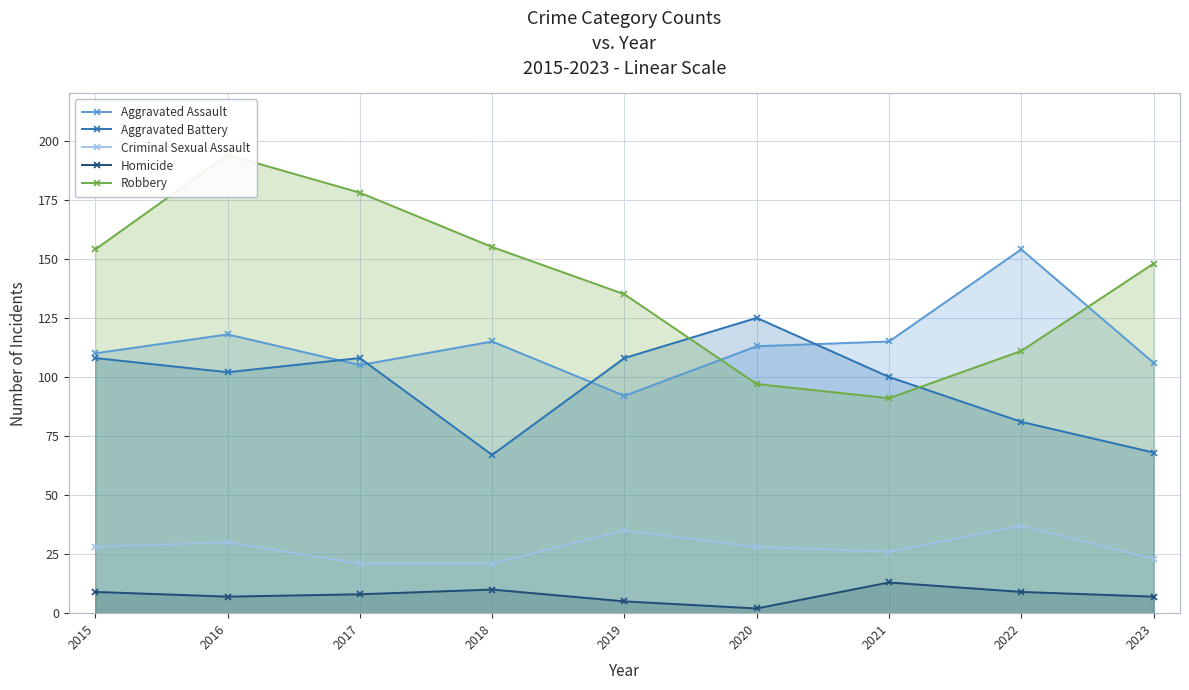

Reading left to right, what are all the values shown in this chart?

Aggravated Assault: 110	118	105	115	92	113	115	154	106
Aggravated Battery: 108	102	108	67	108	125	100	81	68
Criminal Sexual Assault: 28	30	21	21	35	28	26	37	23
Homicide: 9	7	8	10	5	2	13	9	7
Robbery: 154	194	178	155	135	97	91	111	148